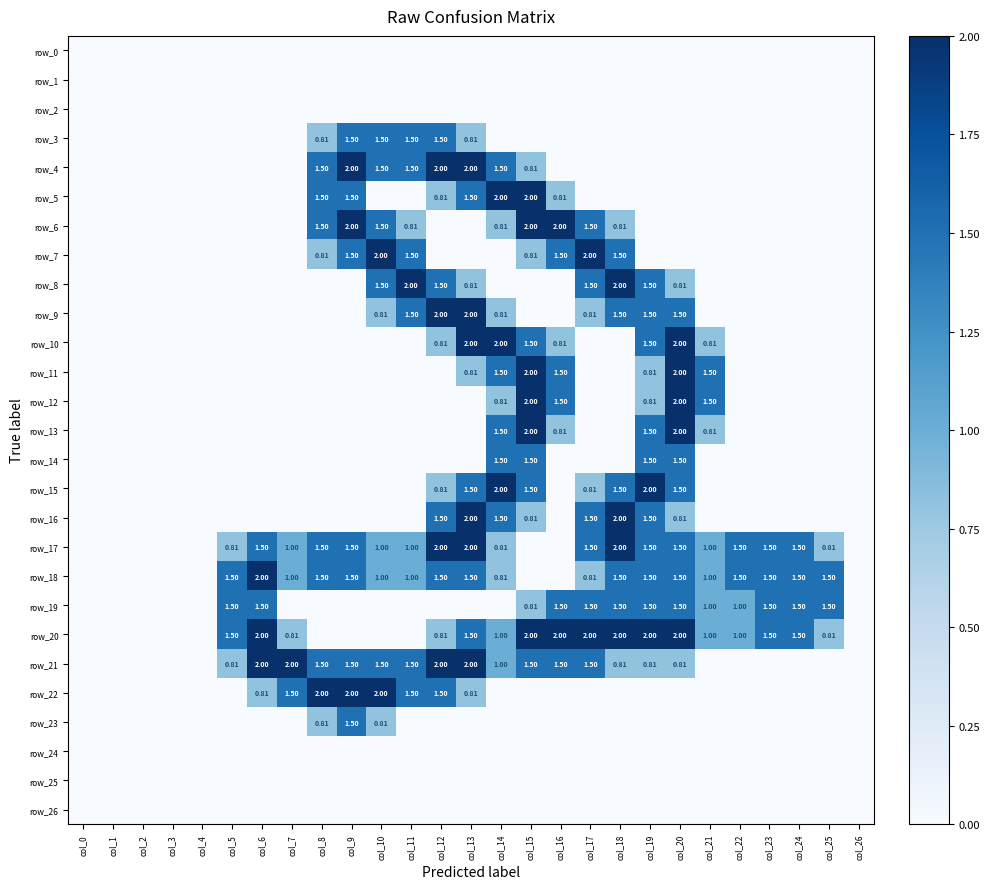

What is the spread (max minus min) of values at col_11?

2.0